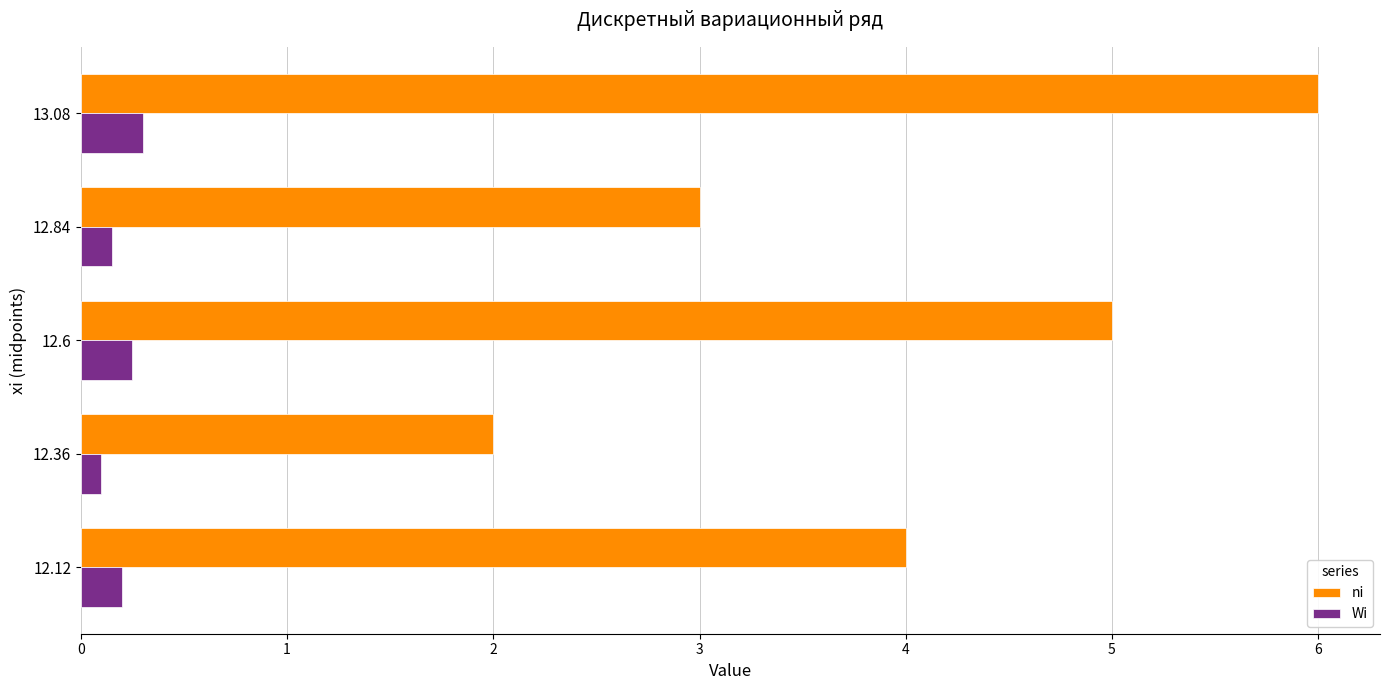

Rank the series by their average value, from lowest to highest.

Wi, ni